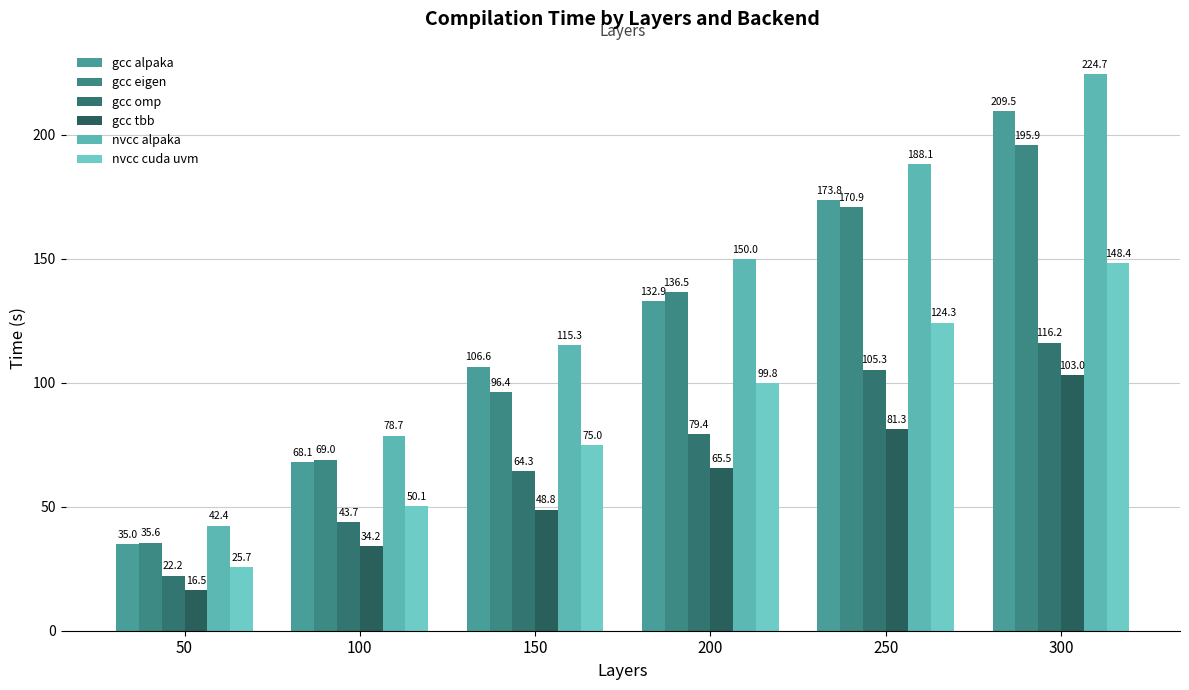

Reading right to left, what are all the values shown in this chart?

gcc alpaka: 209.5	173.8	132.9	106.6	68.1	35.0
gcc eigen: 195.9	170.9	136.5	96.4	69.0	35.6
gcc omp: 116.2	105.3	79.4	64.3	43.7	22.2
gcc tbb: 103.0	81.3	65.5	48.8	34.2	16.5
nvcc alpaka: 224.7	188.1	150.0	115.3	78.7	42.4
nvcc cuda uvm: 148.4	124.3	99.8	75.0	50.1	25.7